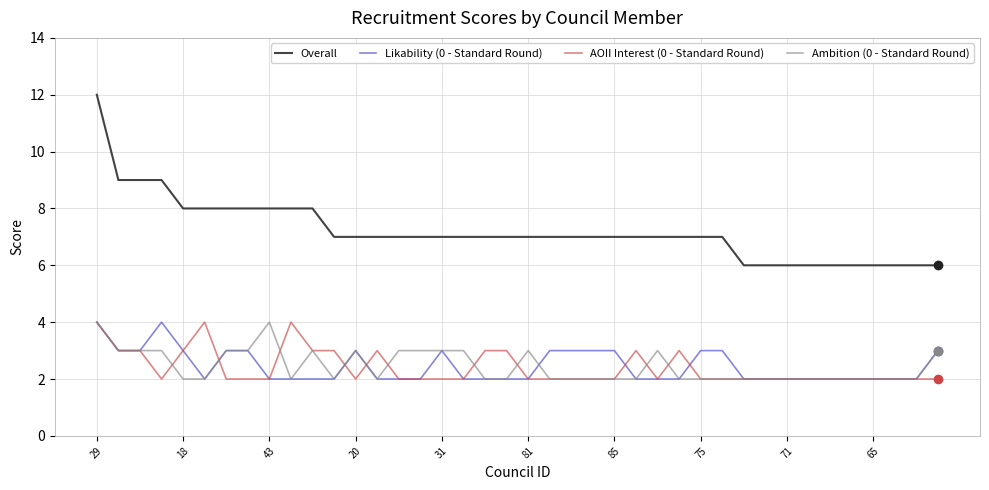

Which series has the widest spread of values?

Overall